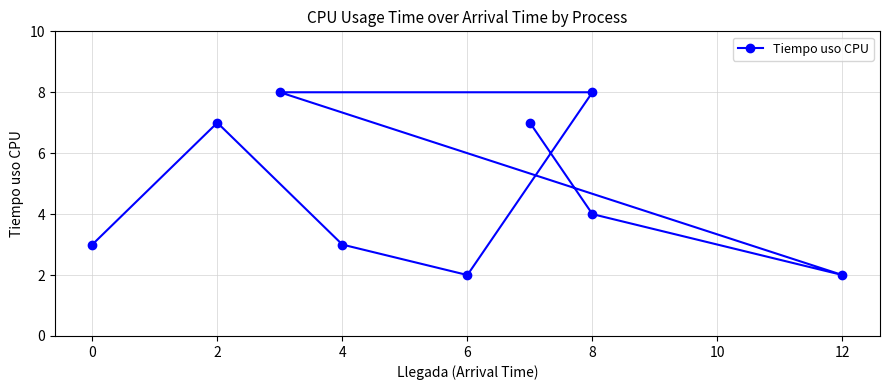

How many values exceed 4?

4